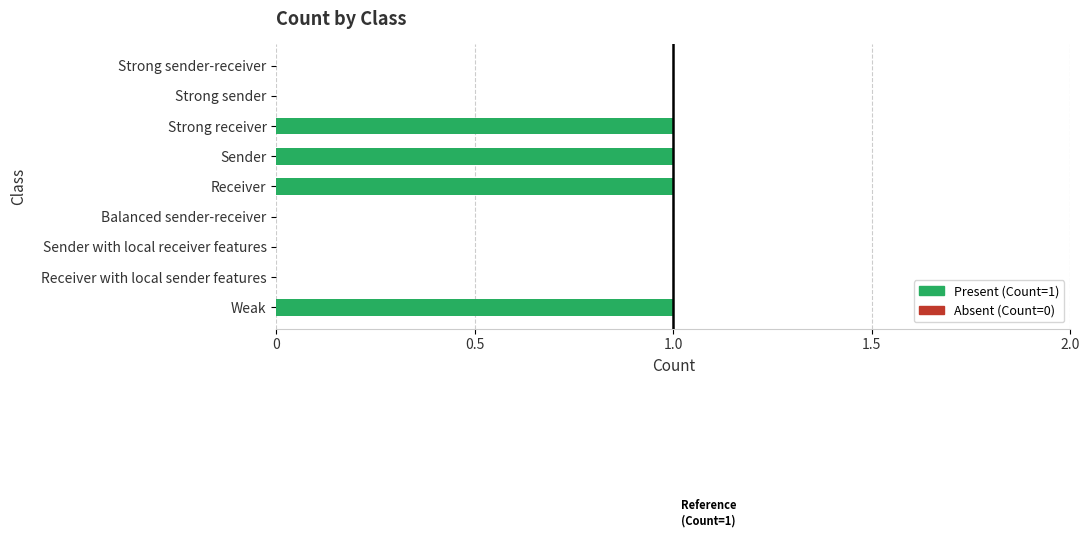

What is the maximum value shown in the chart?

1